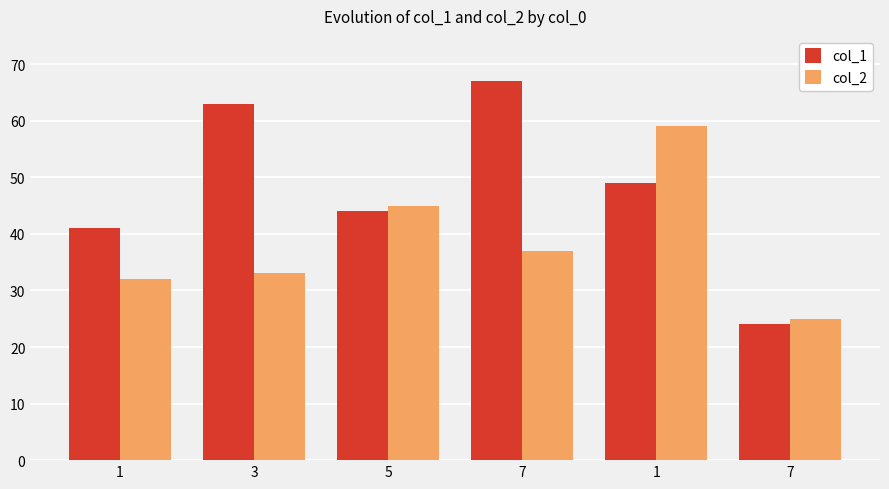

What is the label of the 5th bar from the right?

3